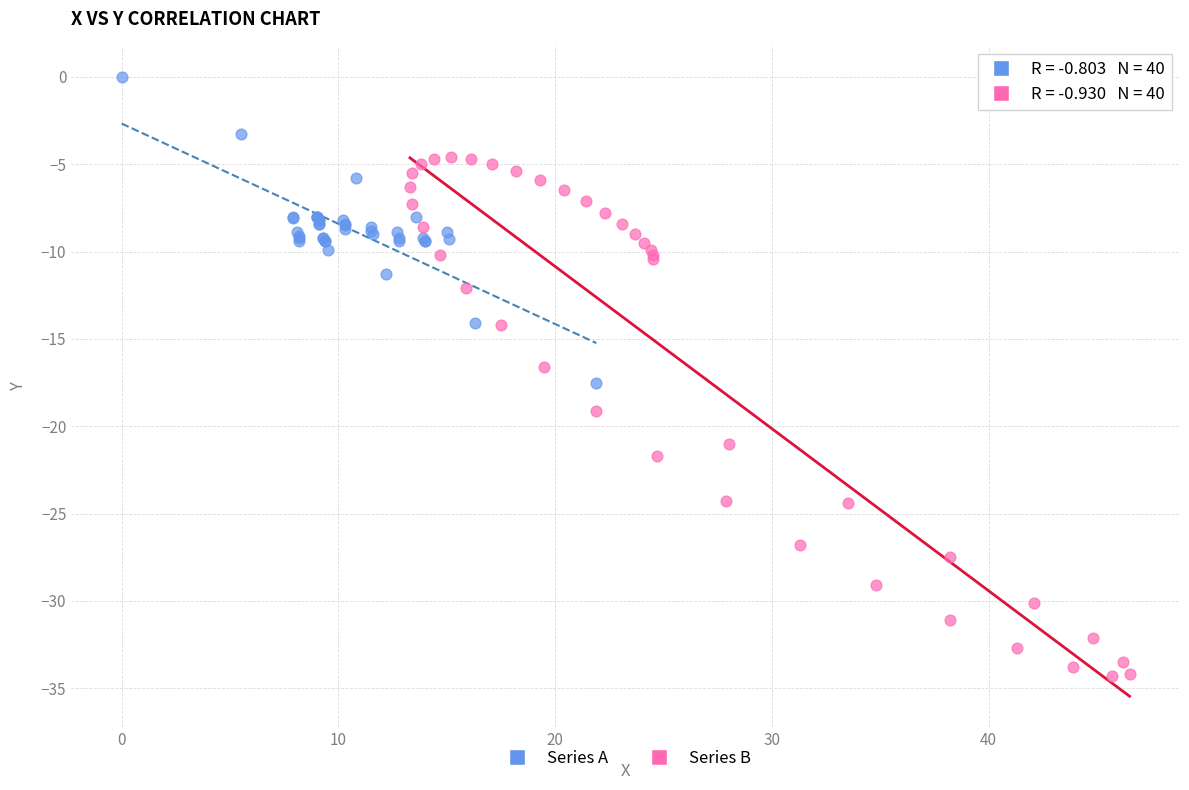

Which series contains the highest Y value?

Series A